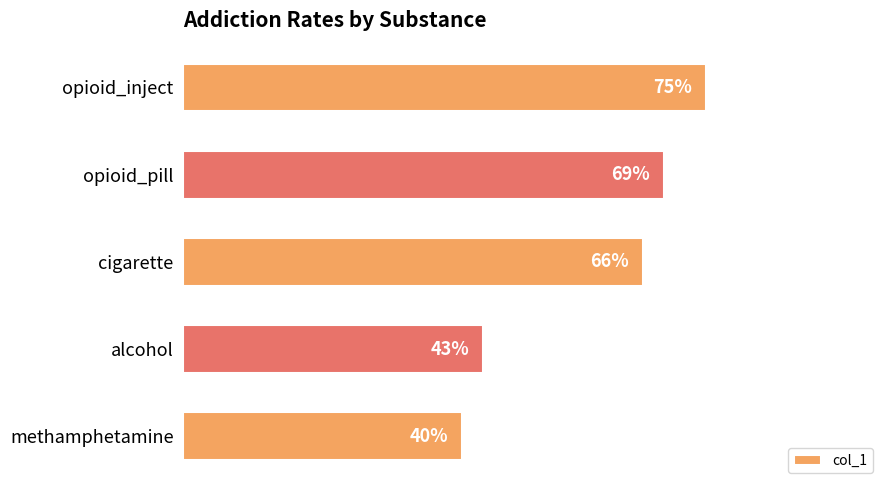

What is the sum of all values?

2.9